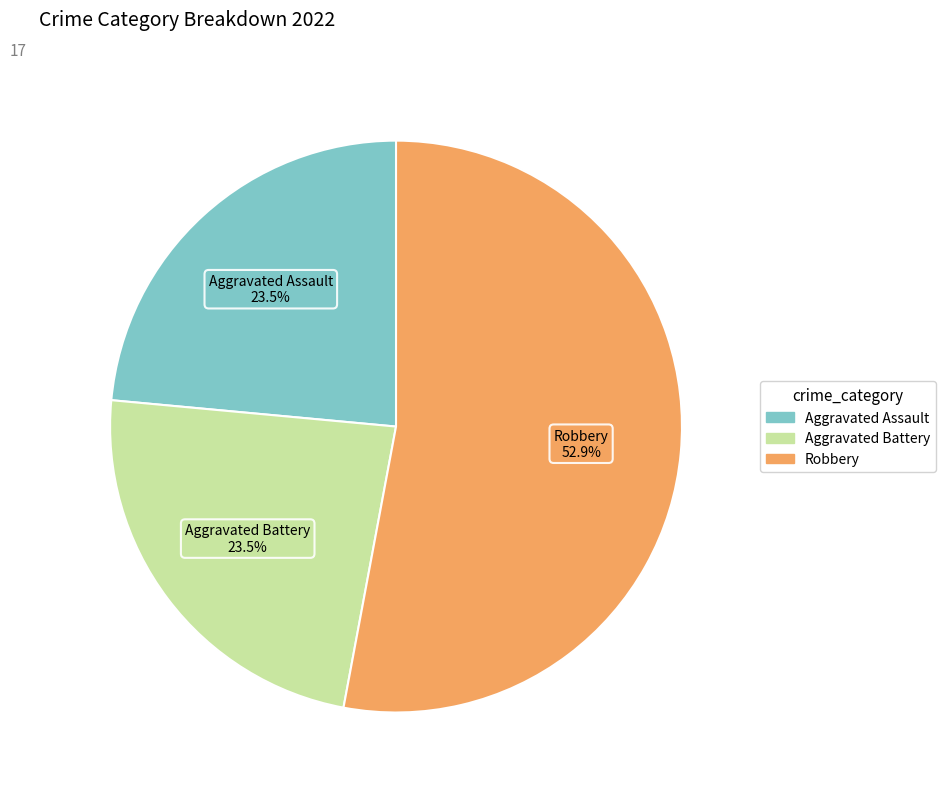

Does any single category account for the majority?

Yes